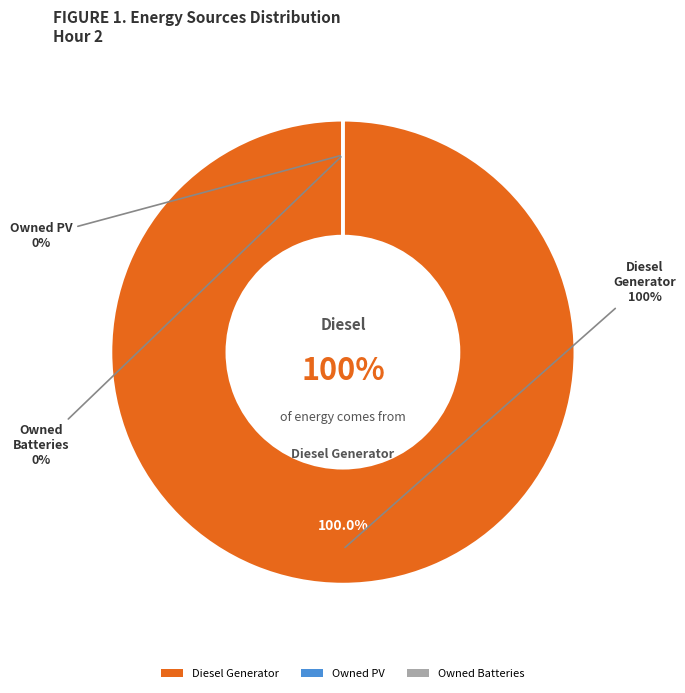

Combined, do Owned Batteries and Owned PV account for over 50%?

No